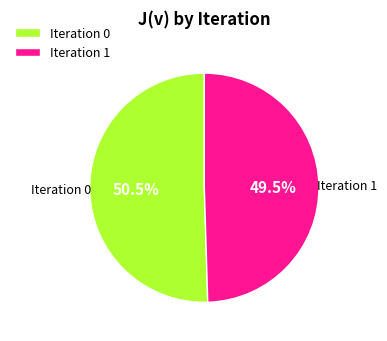

Do Iteration 1 and Iteration 0 together represent more than half of the pie?

Yes